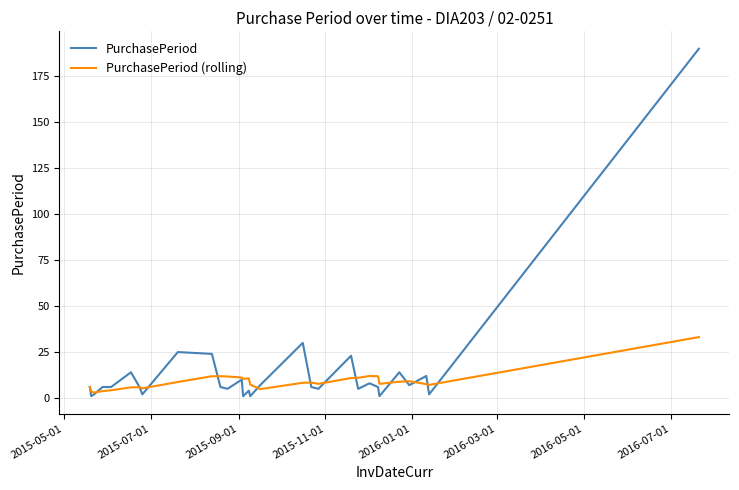

Which series has the largest range (max minus min)?

PurchasePeriod